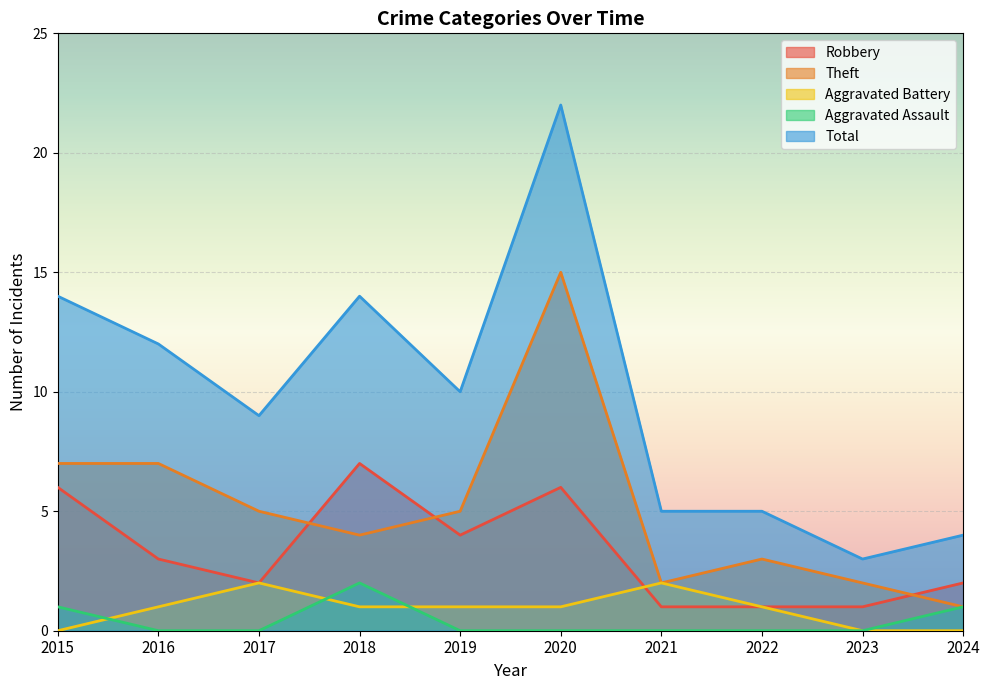

Reading left to right, what are all the values shown in this chart?

Robbery: 2015=6	2016=3	2017=2	2018=7	2019=4	2020=6	2021=1	2022=1	2023=1	2024=2
Theft: 2015=7	2016=7	2017=5	2018=4	2019=5	2020=15	2021=2	2022=3	2023=2	2024=1
Aggravated Battery: 2015=0	2016=1	2017=2	2018=1	2019=1	2020=1	2021=2	2022=1	2023=0	2024=0
Aggravated Assault: 2015=1	2016=0	2017=0	2018=2	2019=0	2020=0	2021=0	2022=0	2023=0	2024=1
Total: 2015=14	2016=12	2017=9	2018=14	2019=10	2020=22	2021=5	2022=5	2023=3	2024=4